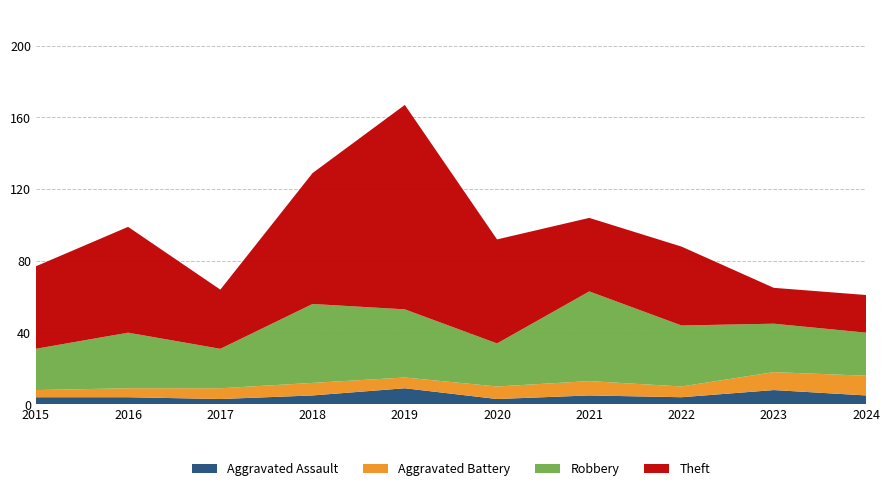

Reading left to right, extract all data points from this chart.

Aggravated Assault: 4	4	3	5	9	3	5	4	8	5
Aggravated Battery: 4	5	6	7	6	7	8	6	10	11
Robbery: 23	31	22	44	38	24	50	34	27	24
Theft: 46	59	33	73	114	58	41	44	20	21